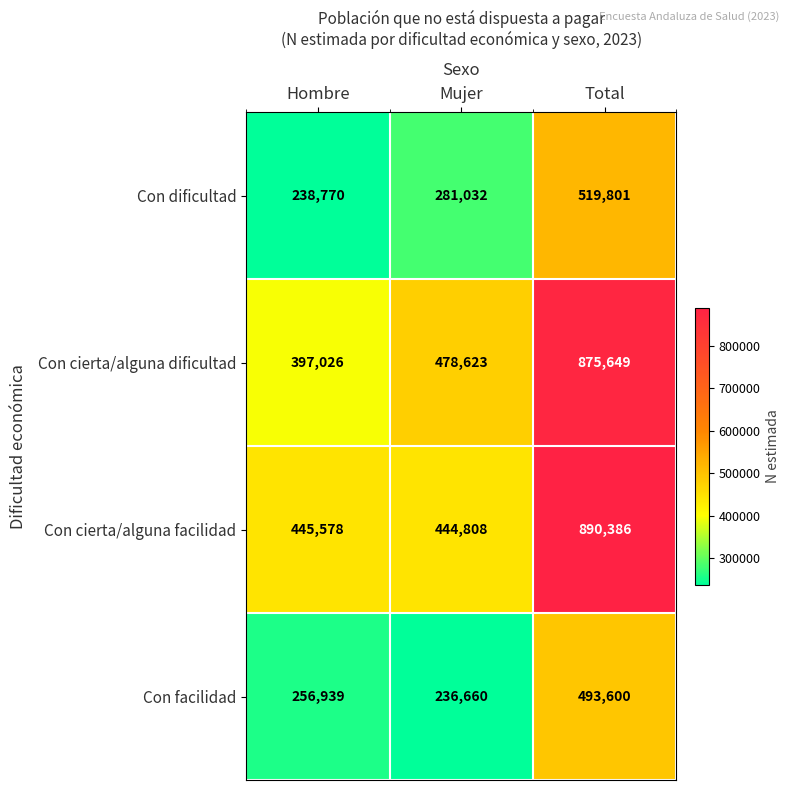

True or false: Con facilidad has a value of 236660 at Mujer.

True